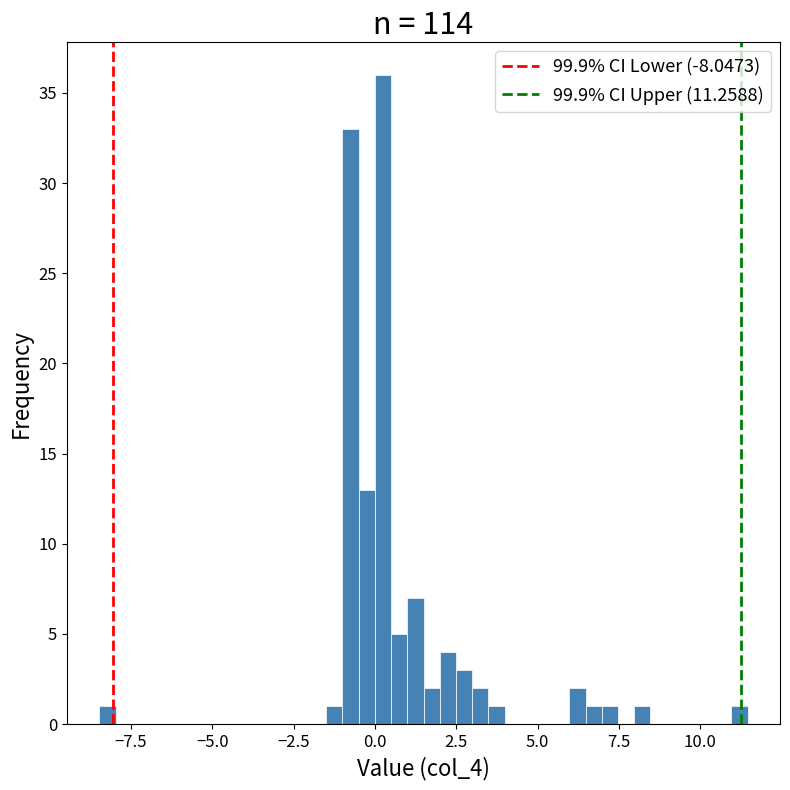

Around what value on the x-axis is the tallest bar? Give the approximate position of its centre, as read against the axis.

0.0